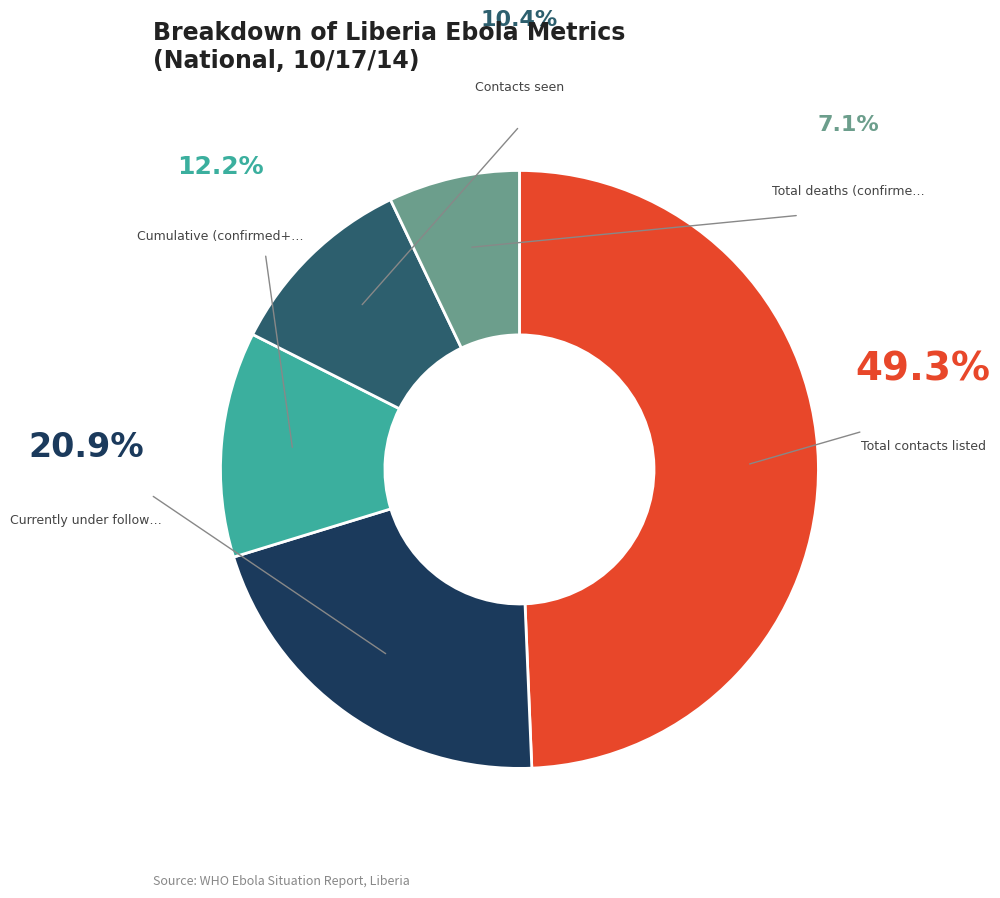

Count the number of slices in the pie.

5